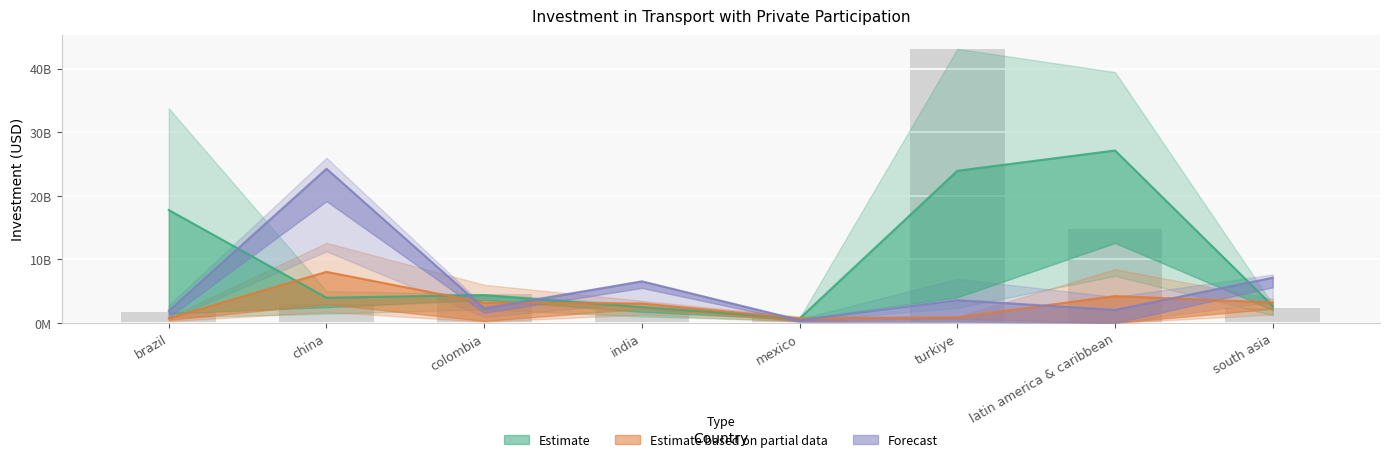

Is the value of YR2018 at south asia greater than the value of YR2014 at mexico?

Yes